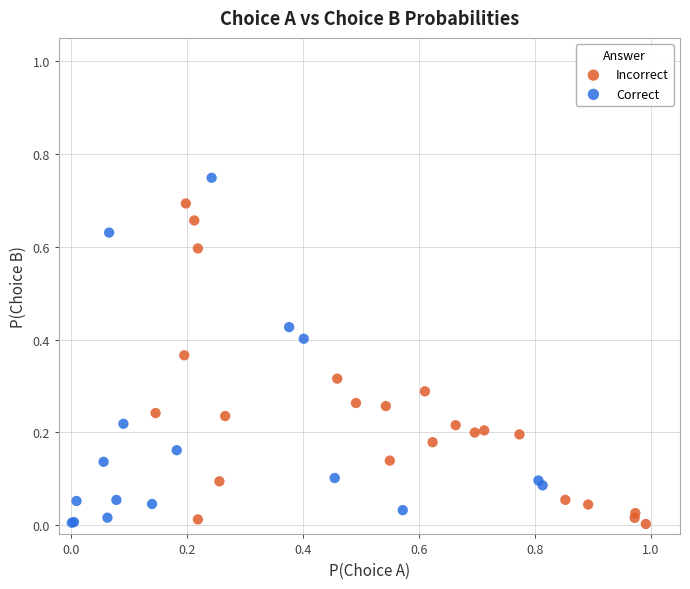

Which series reaches the maximum Y coordinate?

Correct